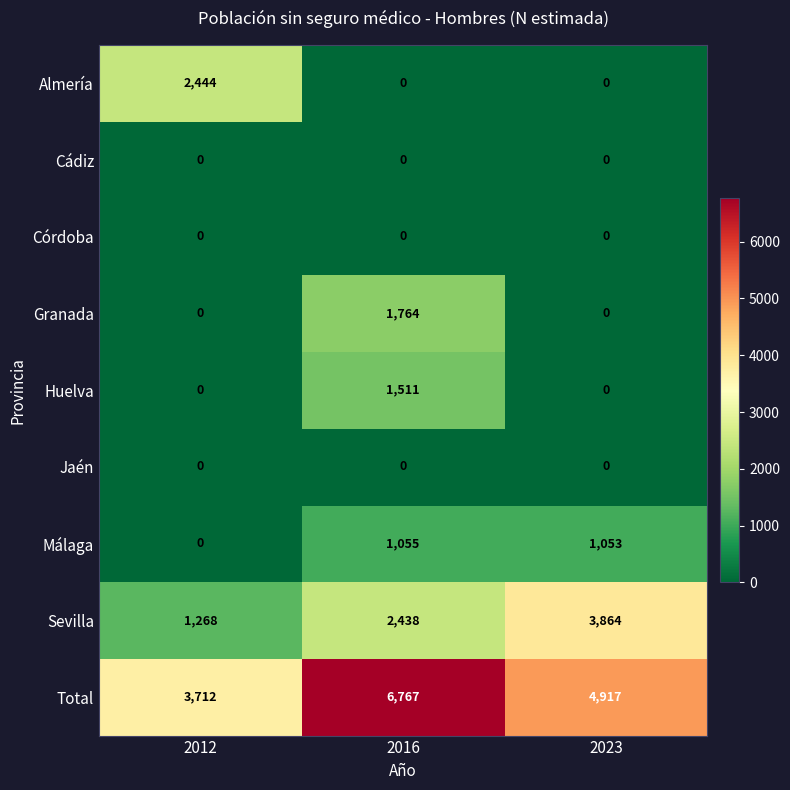

Rank the categories by Total value from highest to lowest.

2016, 2023, 2012